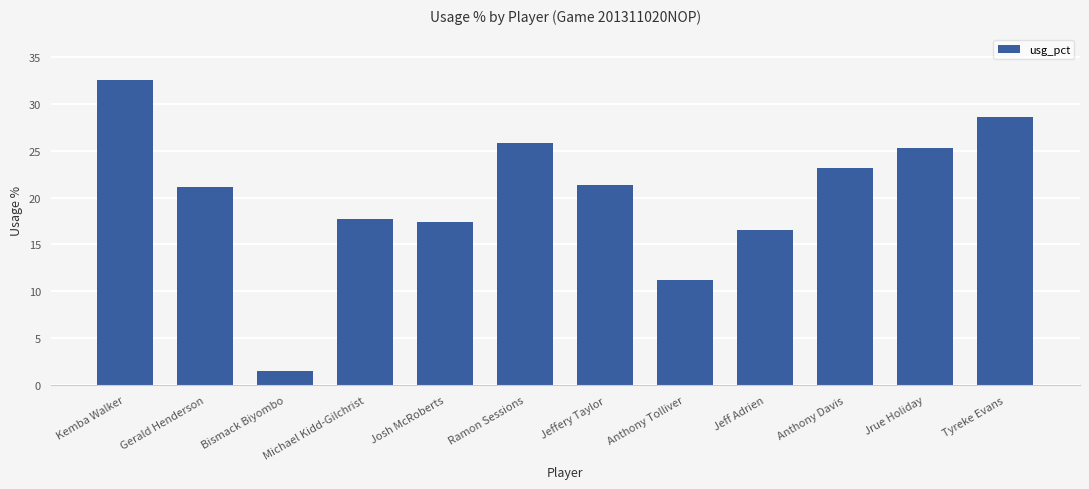

At which label does the data first exceed 21?

Kemba Walker